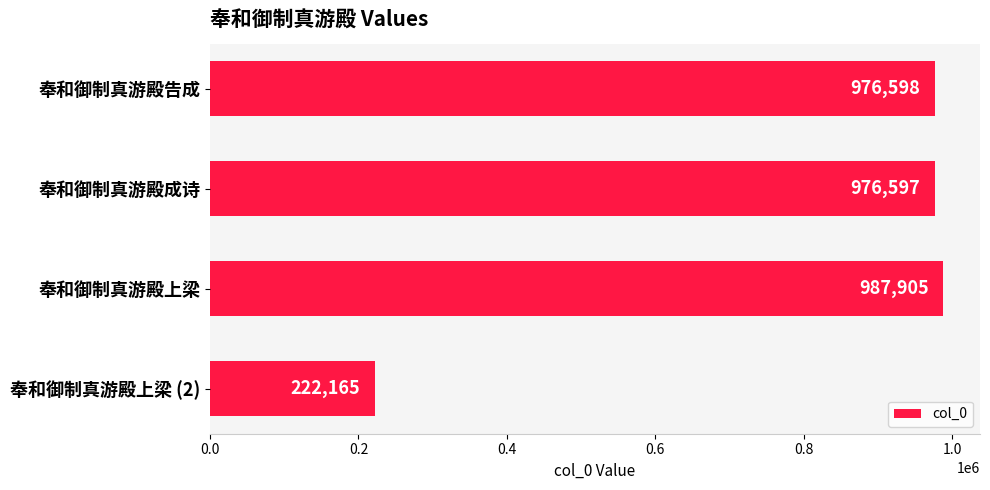

Which label corresponds to the largest value in the chart?

奉和御制真游殿上梁